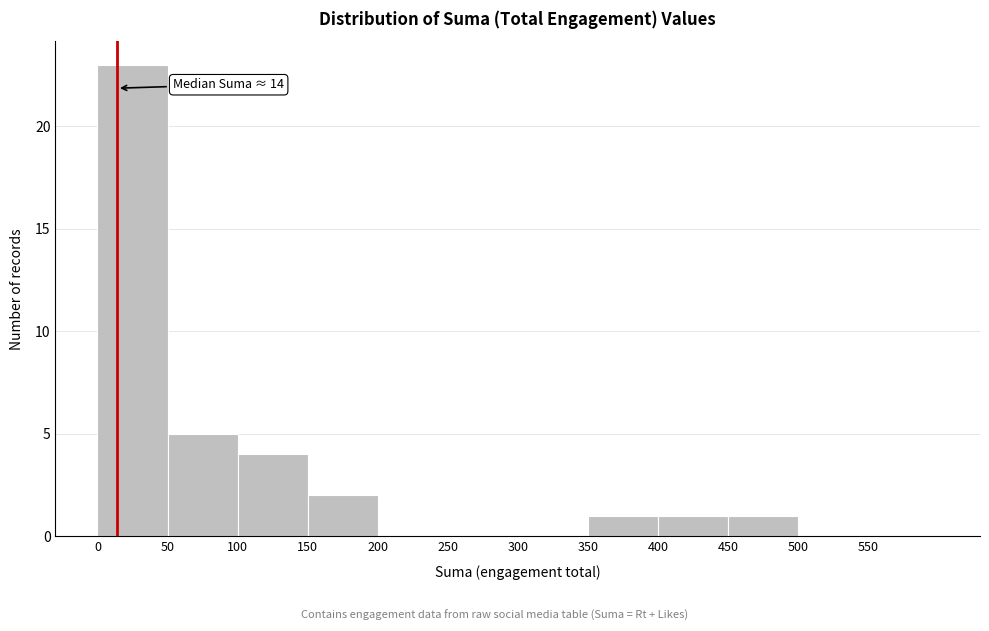

Over which range of the x-axis is the bar tallest?

0 to 50